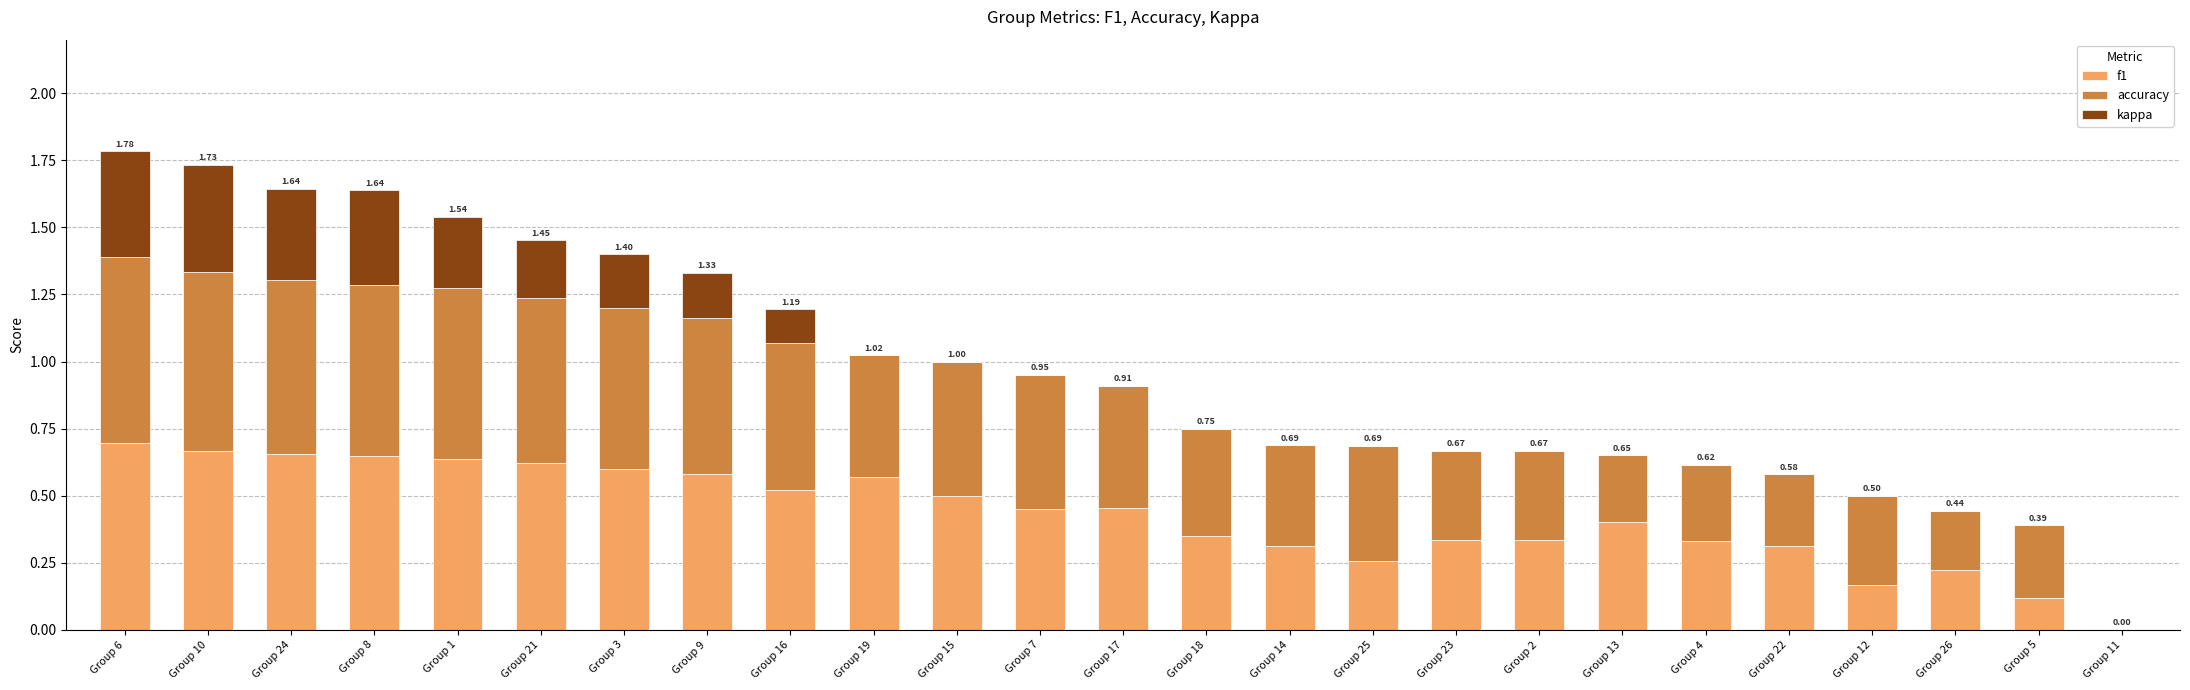

What is the total value across all series at Group 19?

1.0